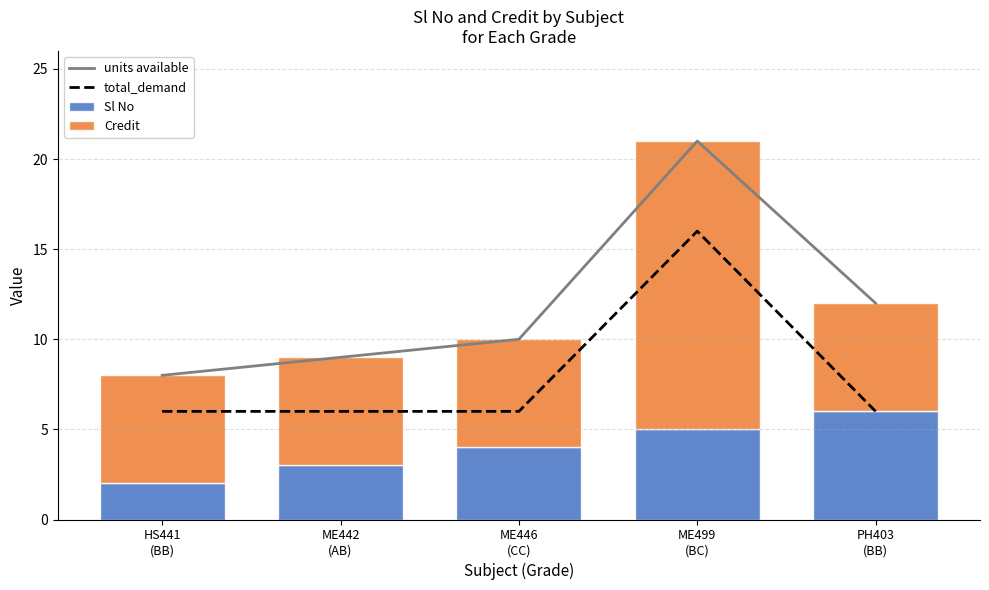

What is the greatest value displayed?

21